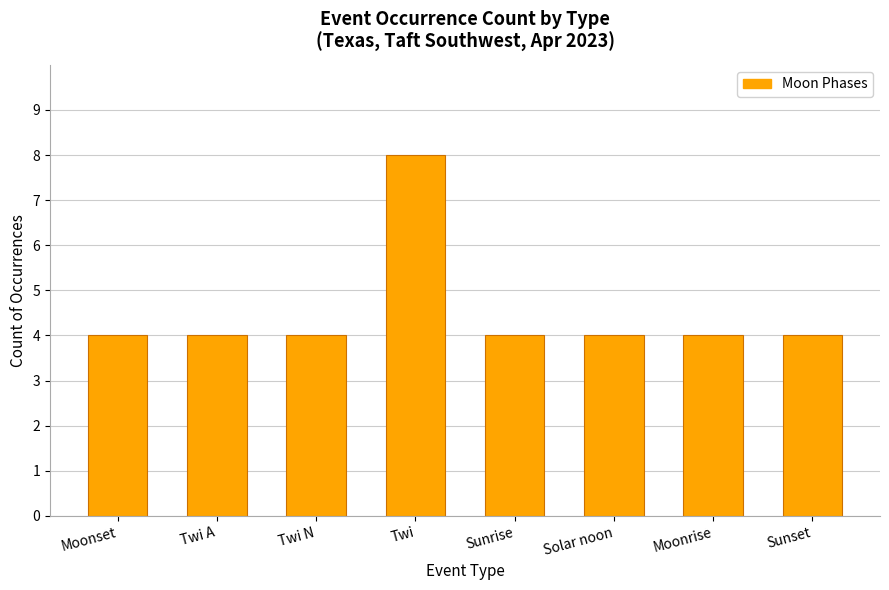

What is the label of the 4th bar from the right?

Sunrise